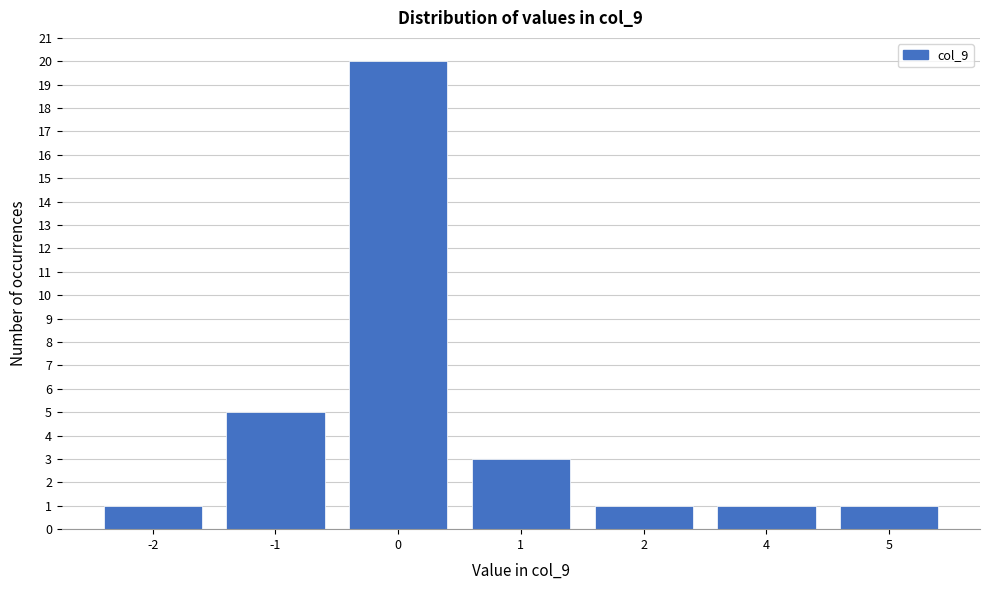

Reading left to right, list all the values displayed in this chart.

-2=1	-1=5	0=20	1=3	2=1	4=1	5=1